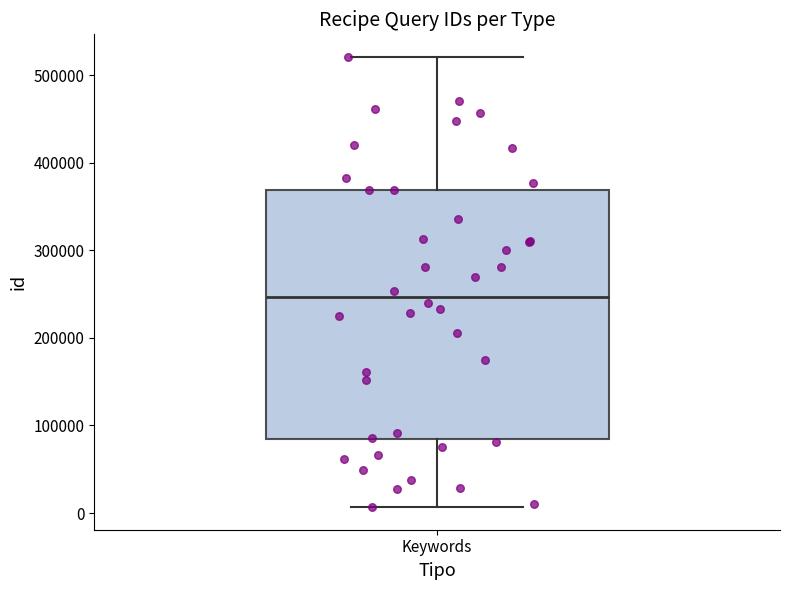

Read this box plot against the y-axis: the position of the median line, the range covered by the box, and the ends of both whiskers. The values are not printed on the chart, so give them approximately, as read against the axis.

median 250000, box 80000 to 370000, whiskers 10000 to 520000